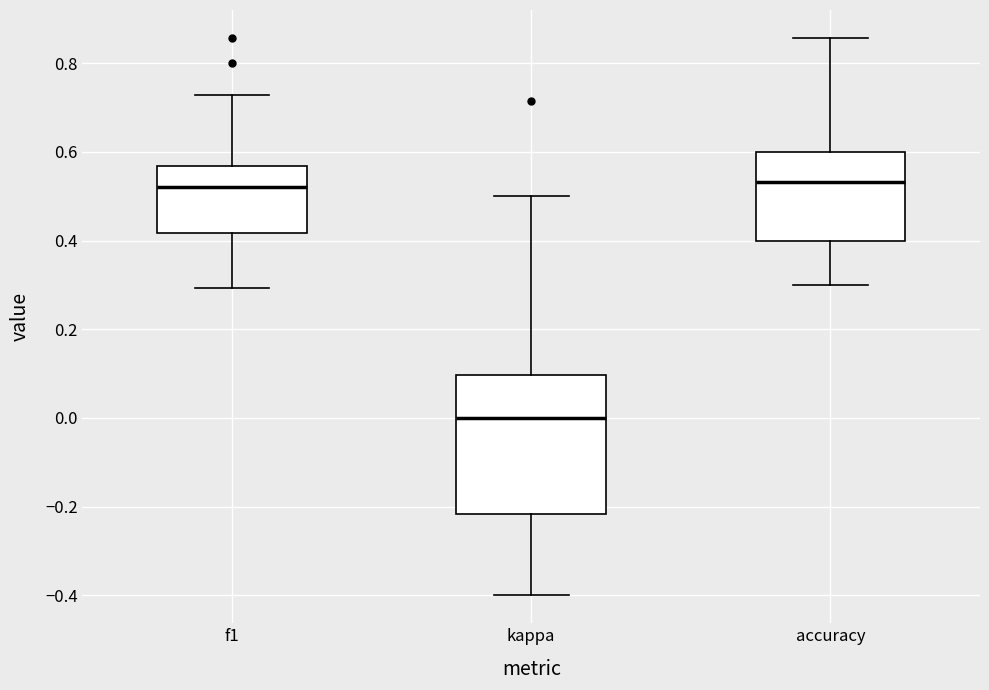

Reading left to right, read every box against the y-axis: the position of its median line, the range the box covers, and the ends of its whiskers. The values are not printed on the chart, so give them approximately, as read against the axis.

f1: median 0.52, box 0.42 to 0.56, whiskers 0.30 to 0.72
kappa: median 0.00, box -0.22 to 0.10, whiskers -0.40 to 0.50
accuracy: median 0.54, box 0.40 to 0.60, whiskers 0.30 to 0.86